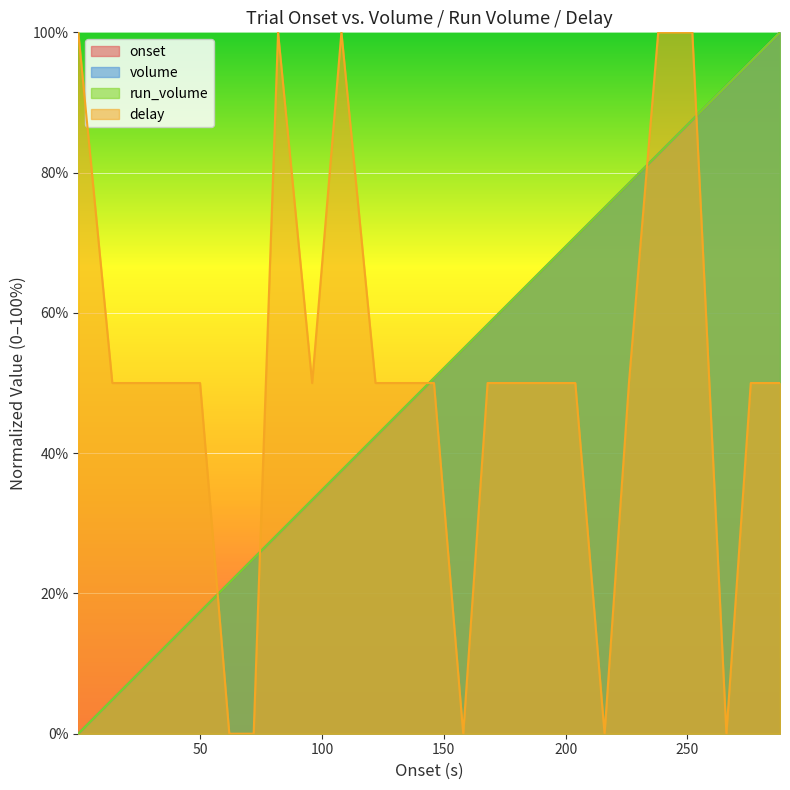

What is the value of the volume point at the 24th from the left?

95.8